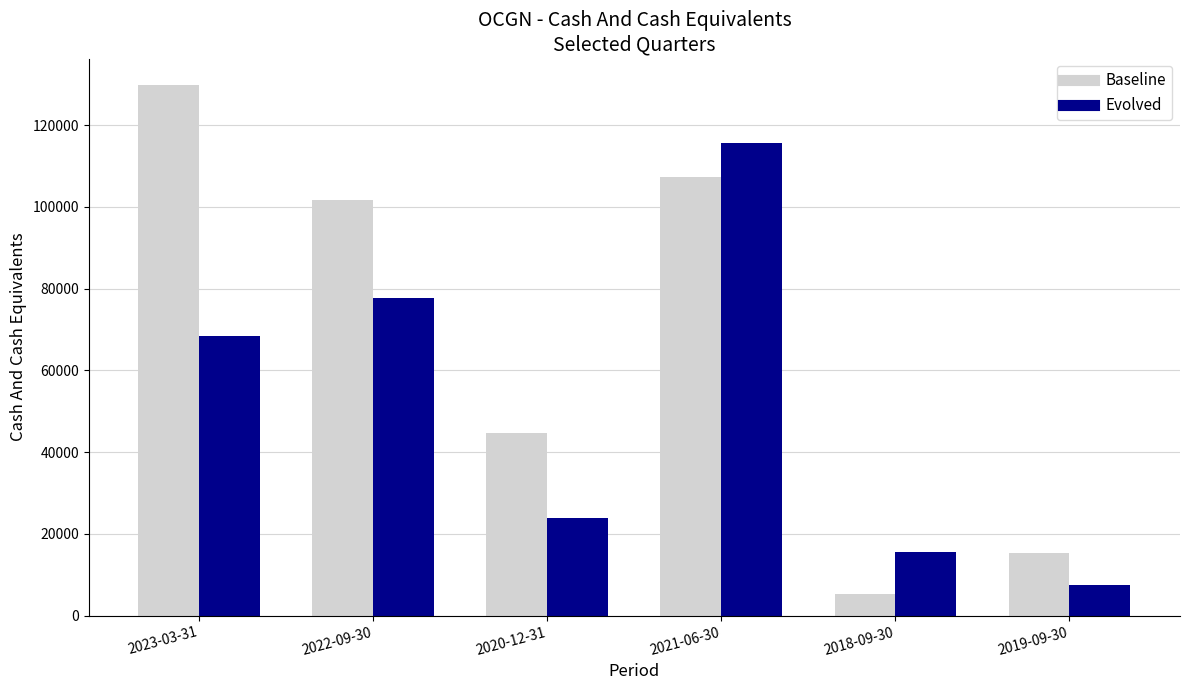

Reading right to left, transcribe all the data shown in this chart.

Baseline: 15300	5200	107300	44800	101600	129800
Evolved: 7400	15500	115600	24000	77600	68300